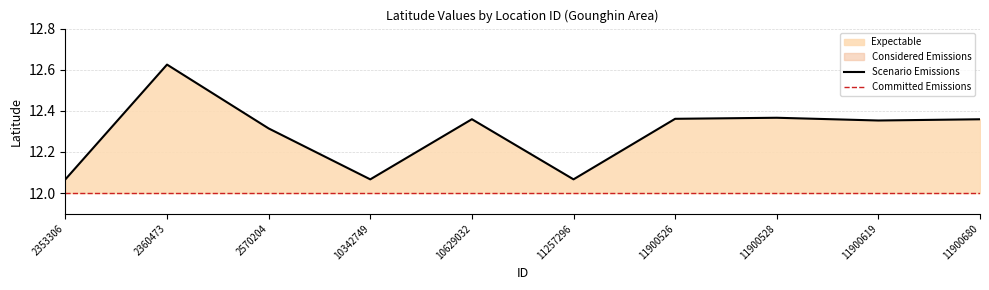

At which category does the data reach its first local peak?

2360473